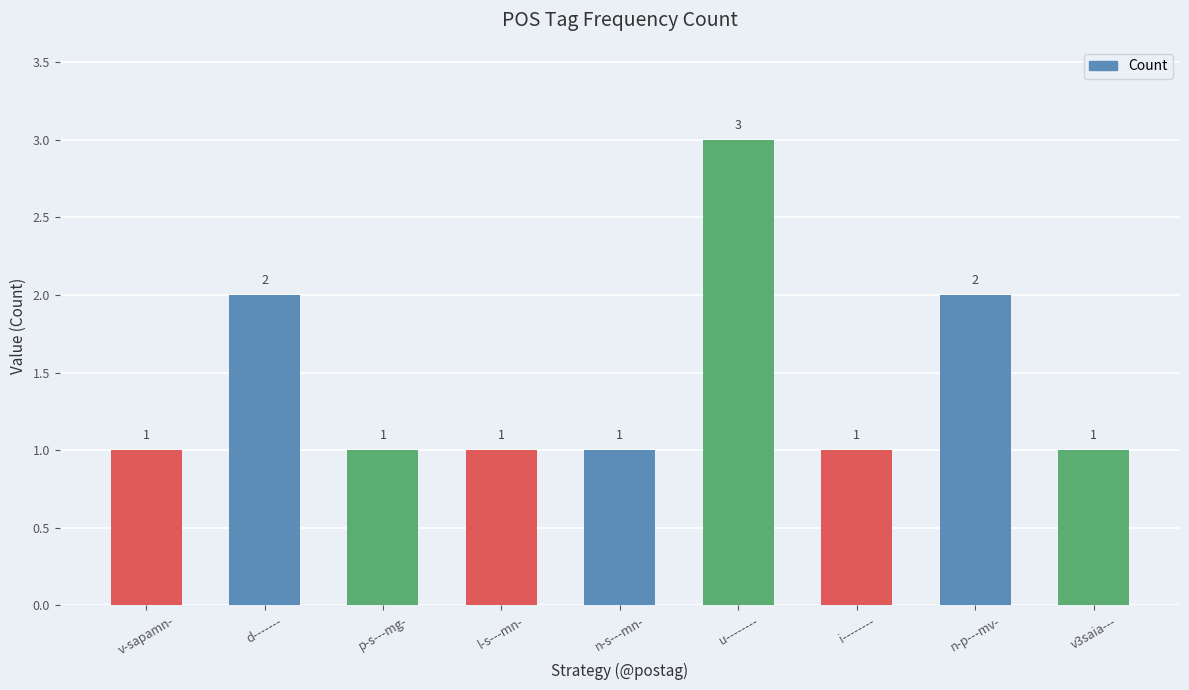

What is the maximum value shown in the chart?

3